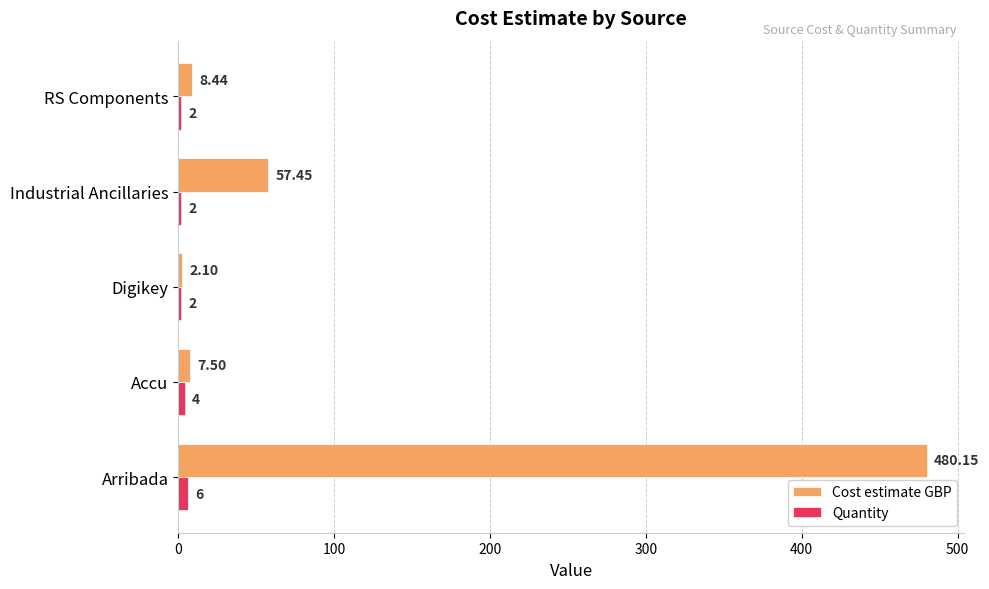

What is the sum of all Quantity values?

16.0